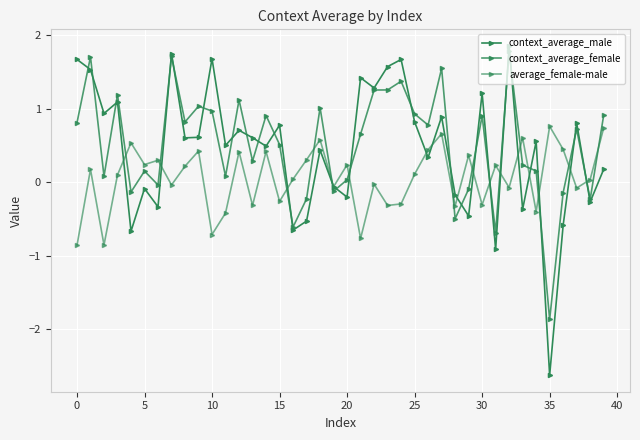

After their last crossing, which series has the higher values: context_average_female or context_average_male?

context_average_female